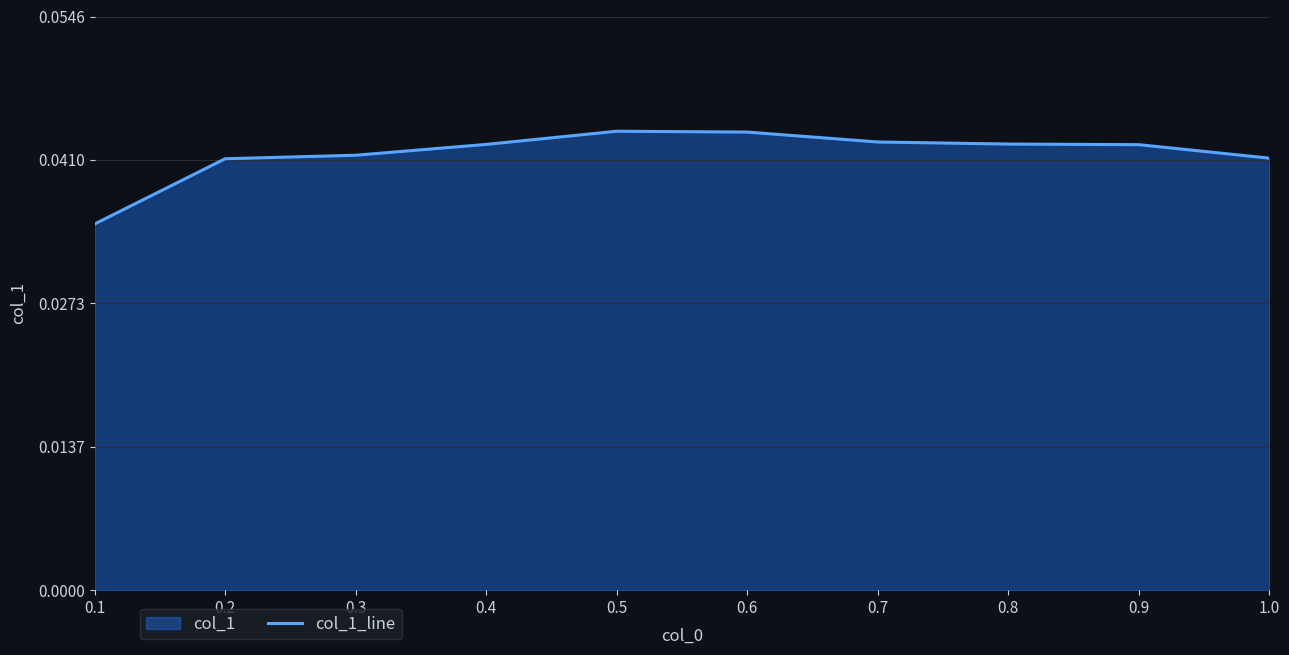

List the labels in order of value, smallest first.

0.1, 0.2, 1.0, 0.3, 0.9, 0.4, 0.8, 0.7, 0.6, 0.5